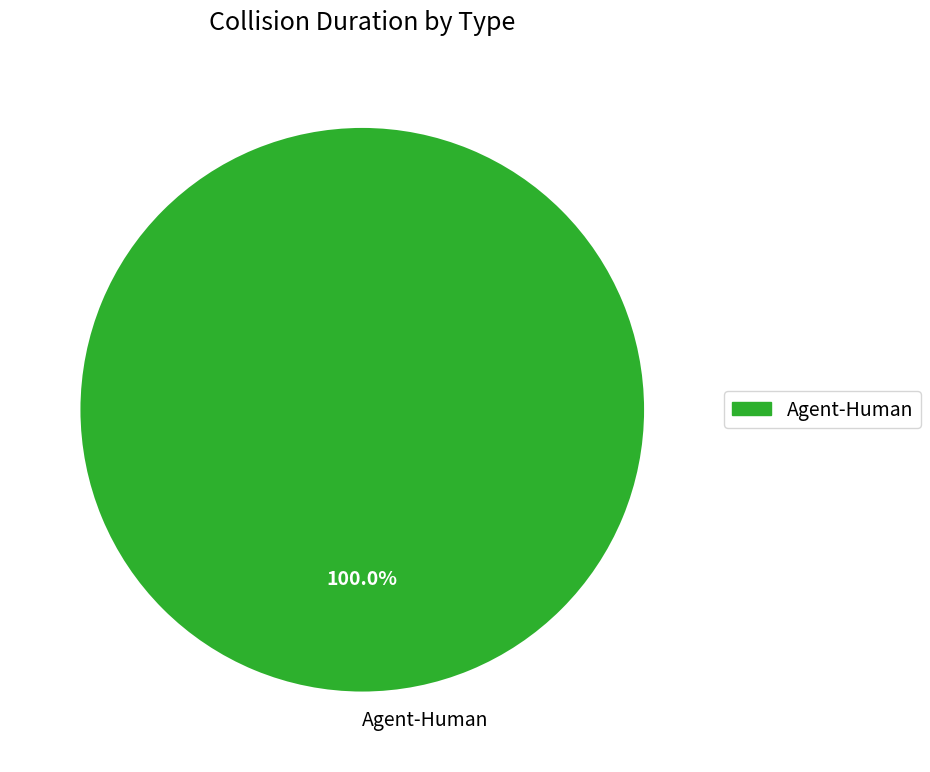

Rank the categories by value from lowest to highest.

Agent-Human